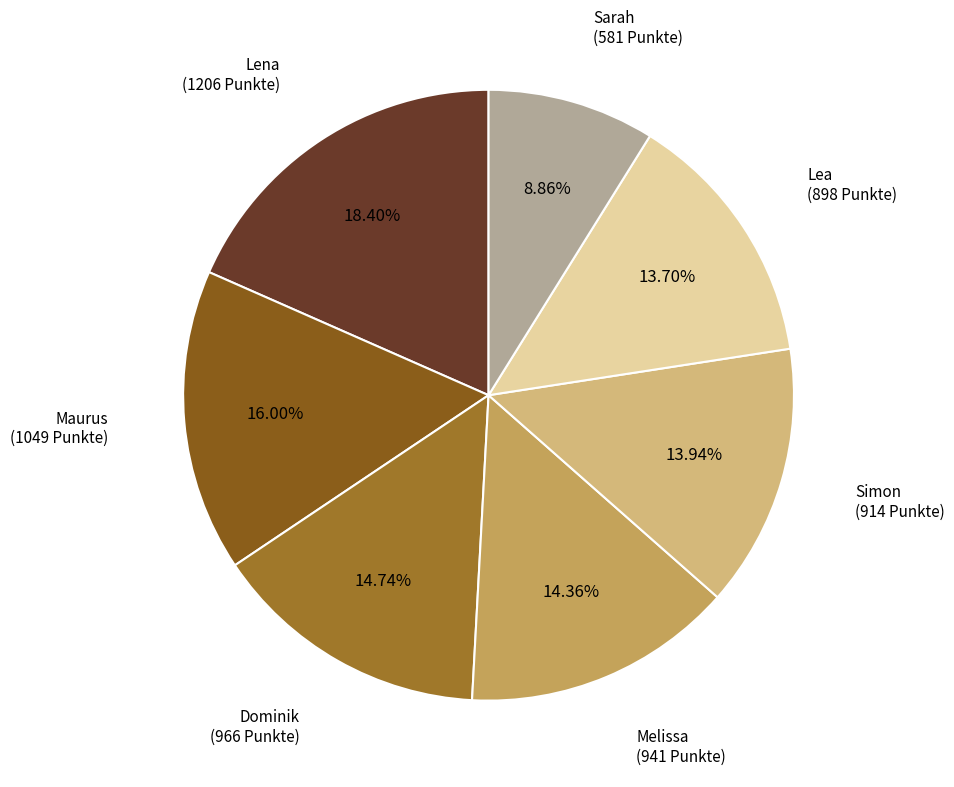

Is there a majority slice in this chart?

No